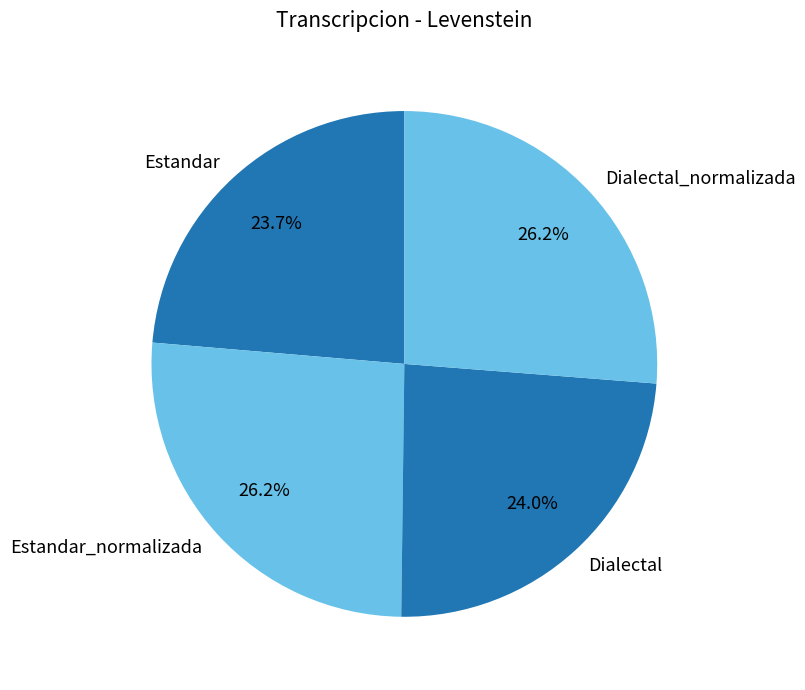

Which has a higher value, Estandar_normalizada or Estandar?

Estandar_normalizada